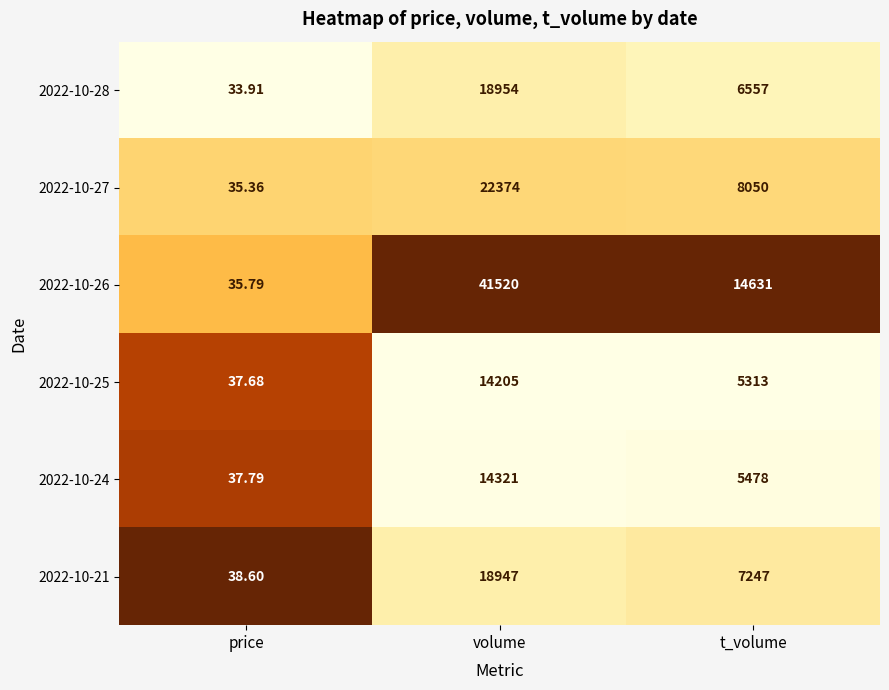

Which category has the lowest value across all series?

price